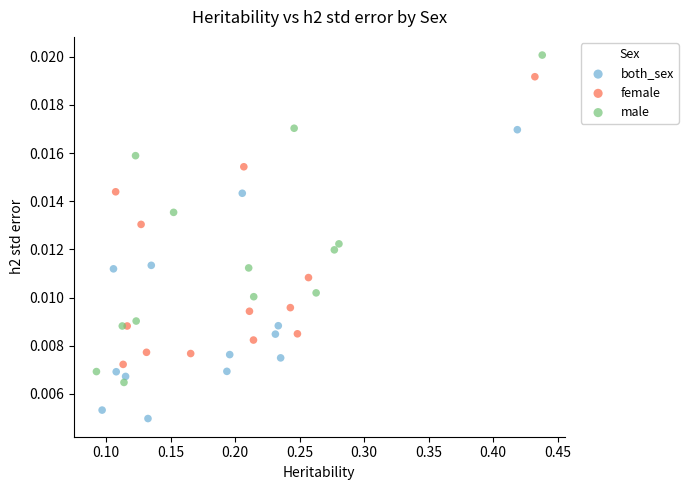

What are all the series names shown in the legend?

both_sex, female, male